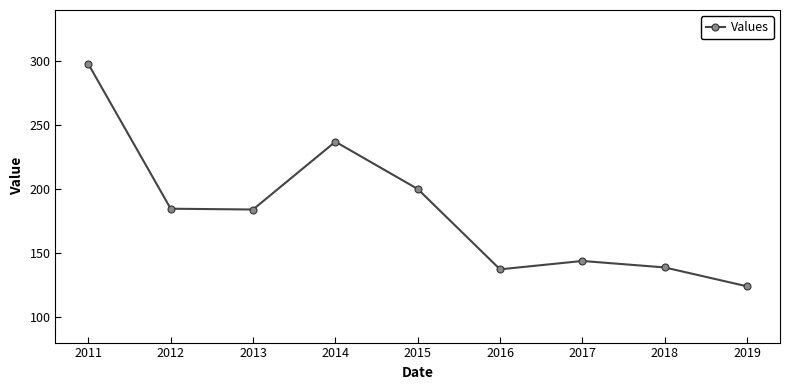

Which has a higher value, 2019 or 2016?

2016